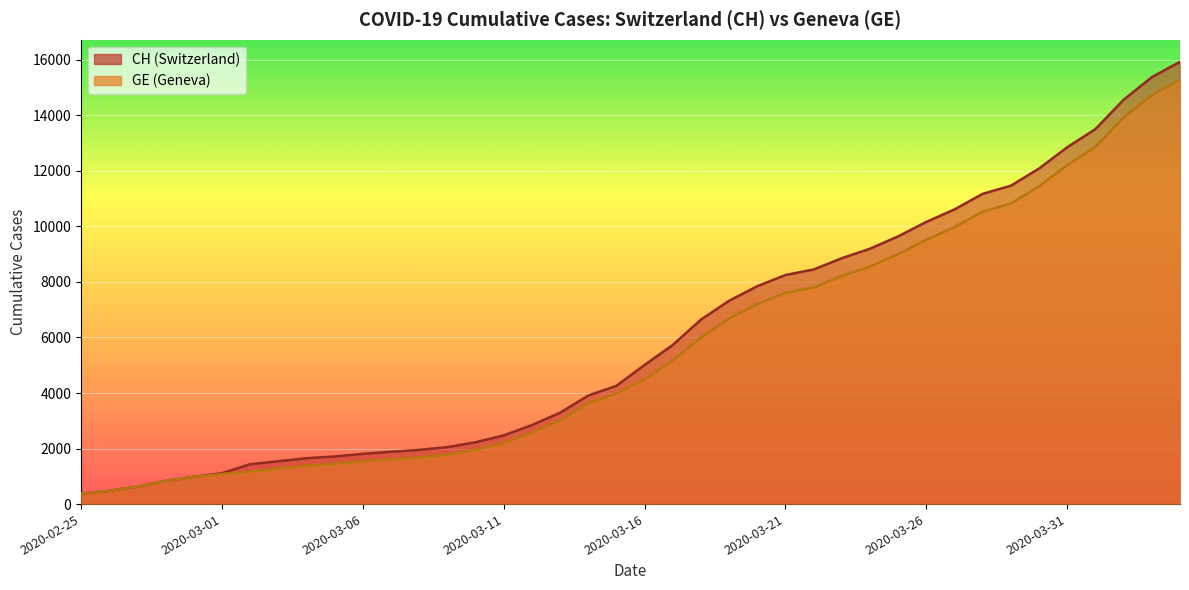

How many lines are shown in the chart?

2